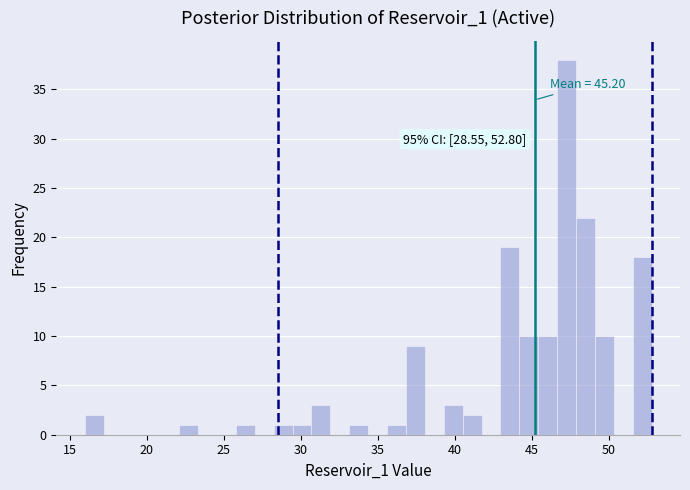

Around what value on the x-axis is the tallest bar? Give the approximate position of its centre, as read against the axis.

47.5